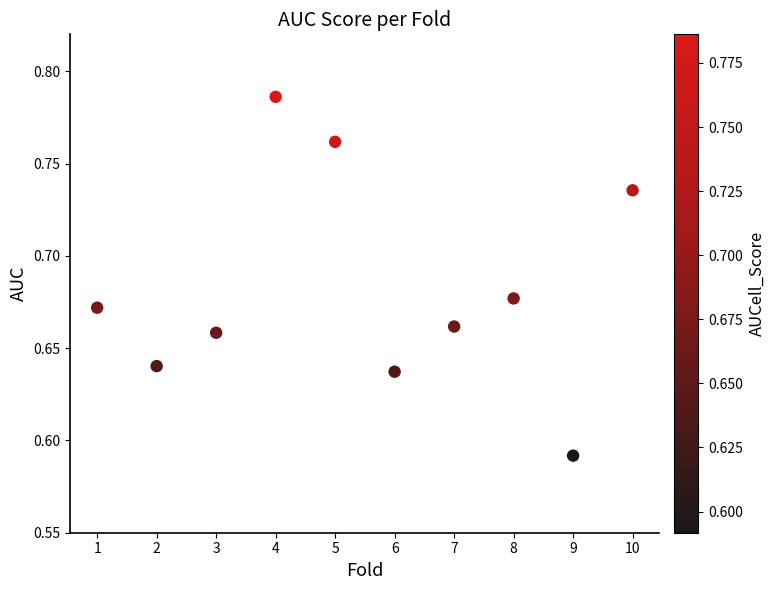

What is the average X value?

5.5